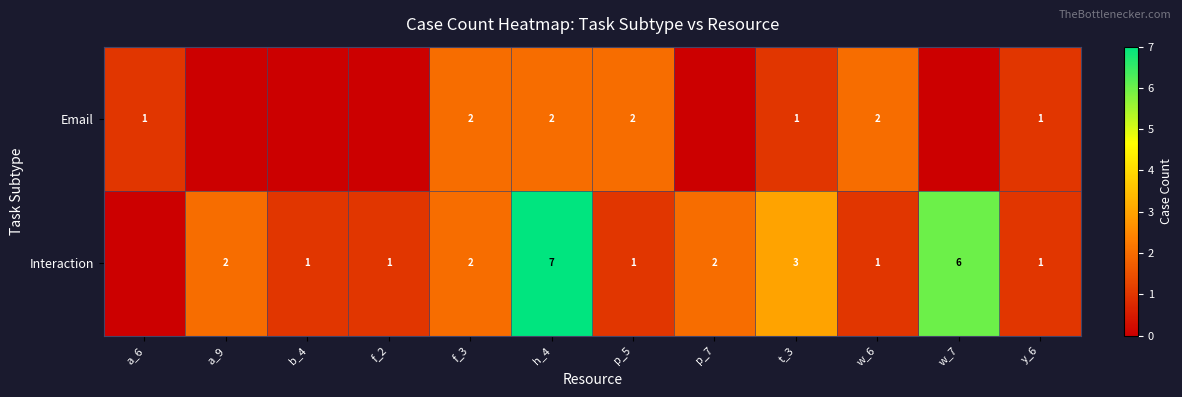

True or false: Interaction has a value of 2 at b_4.

False